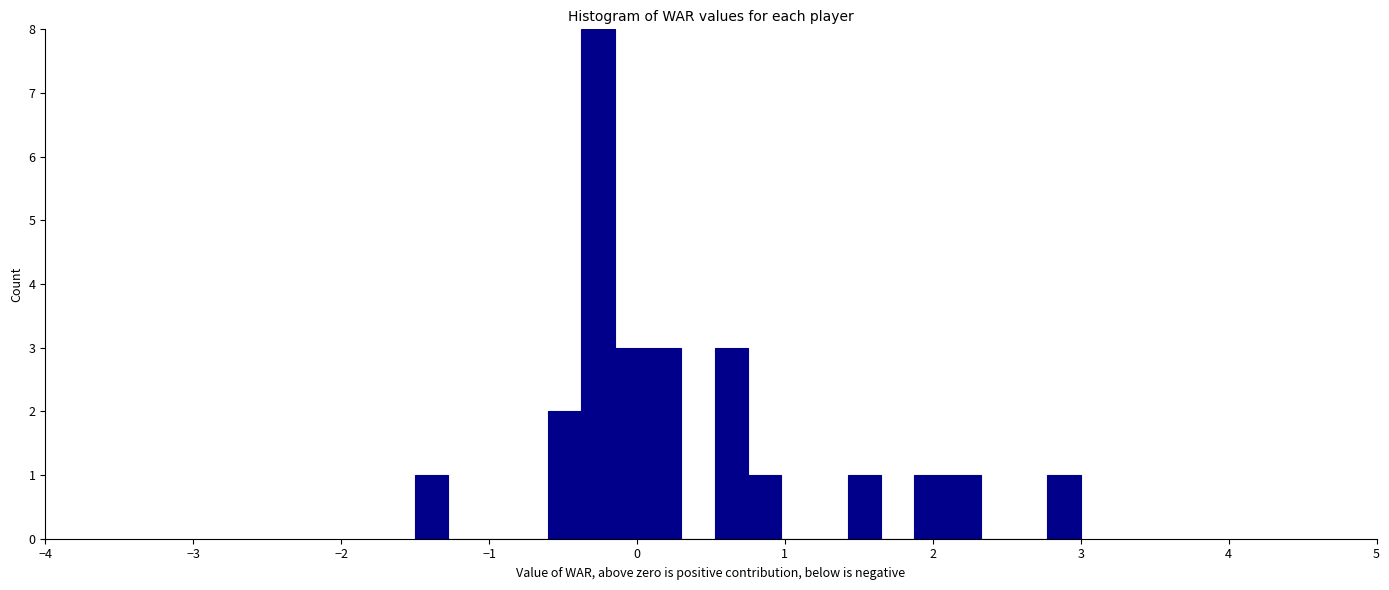

Around what value on the x-axis is the tallest bar? Give the approximate position of its centre, as read against the axis.

-0.3